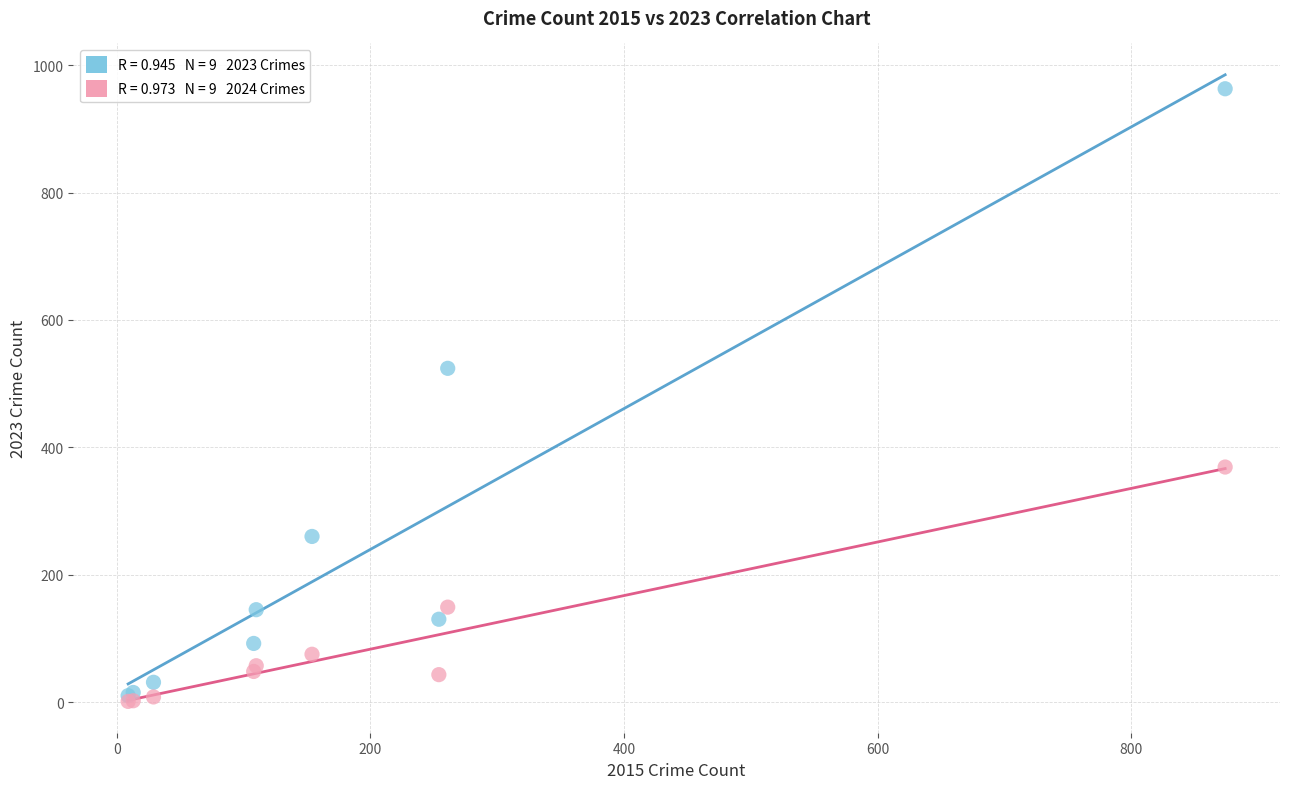

Across all series, what Y value is closest to 482?

524